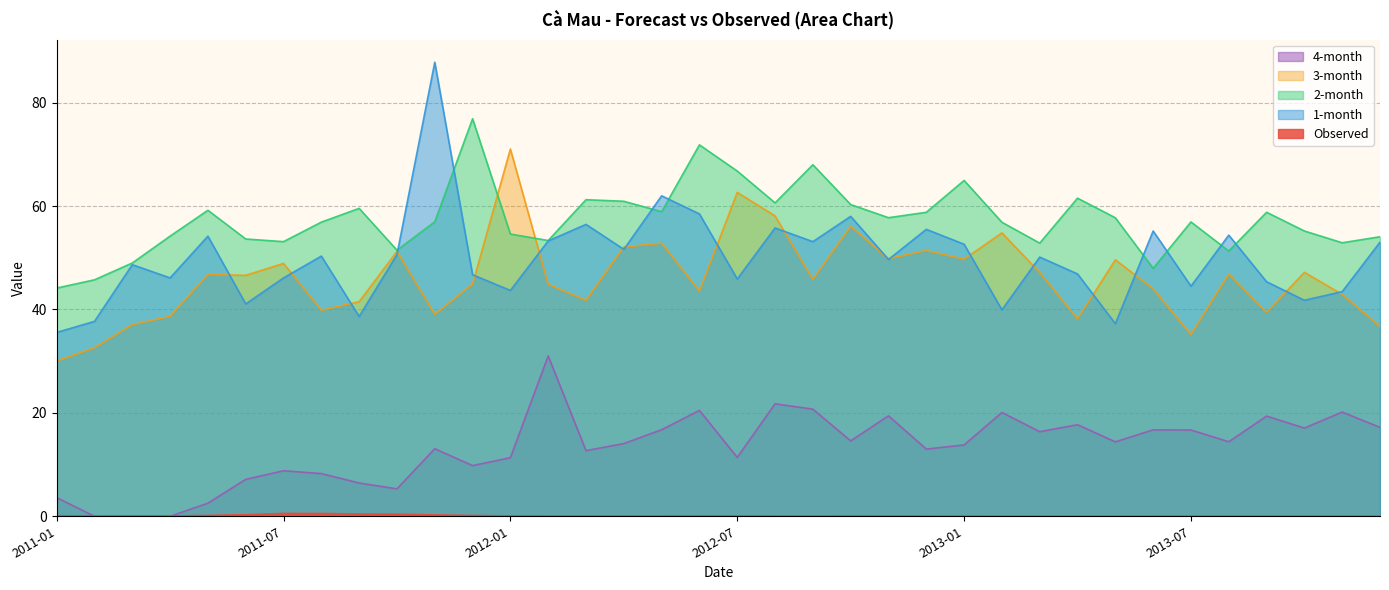

Count the number of categories in the chart.

36